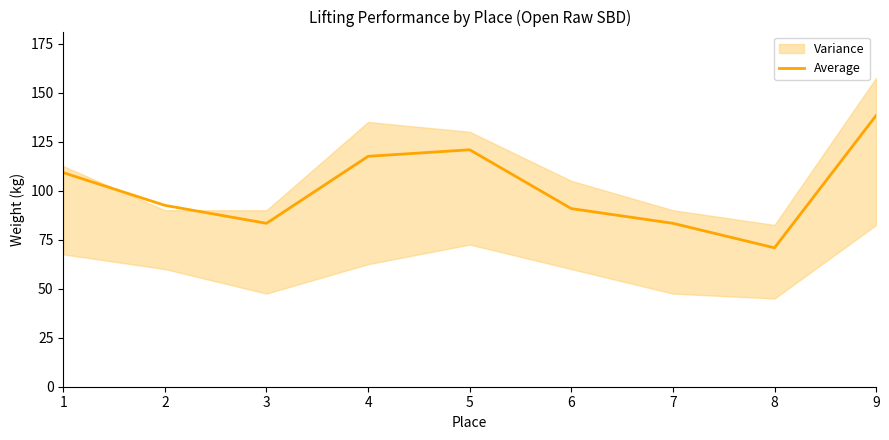

Reading right to left, what are all the values shown in this chart?

9=138.3	8=70.8	7=83.3	6=90.8	5=120.8	4=117.5	3=83.3	2=92.5	1=109.2